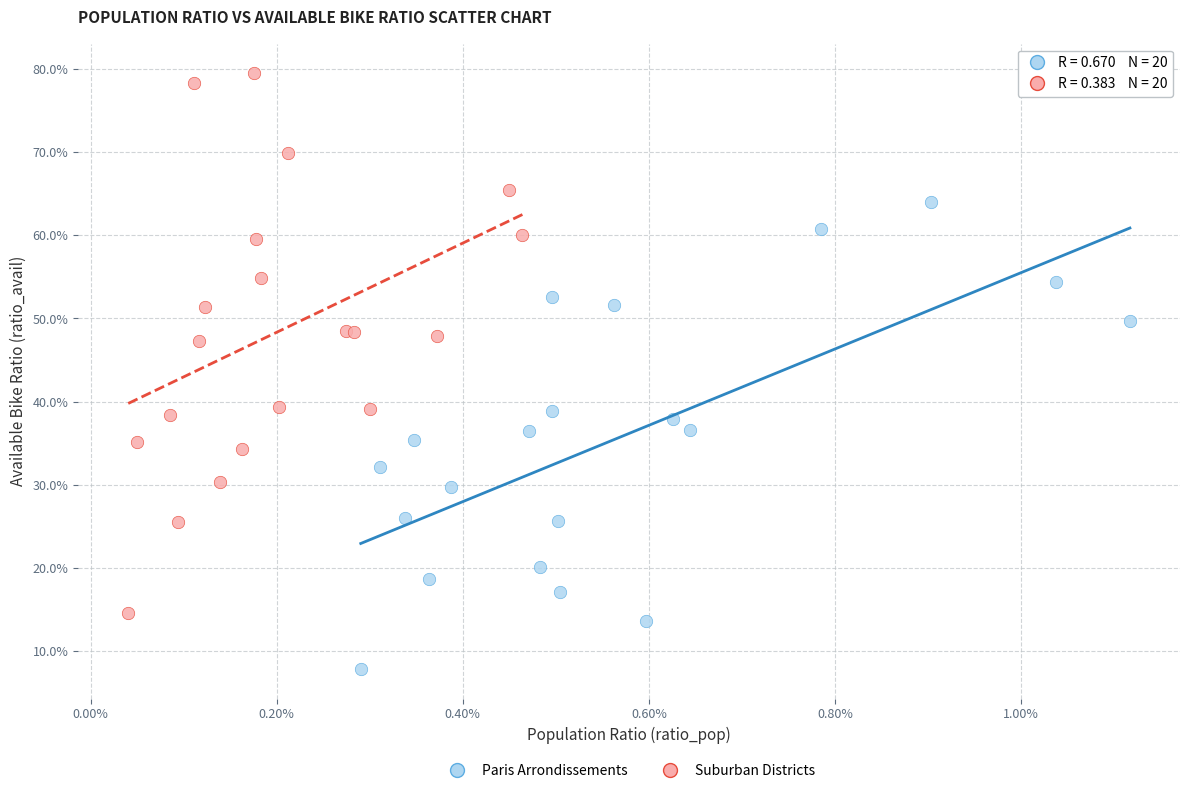

Which series reaches the maximum Y coordinate?

Suburban Districts